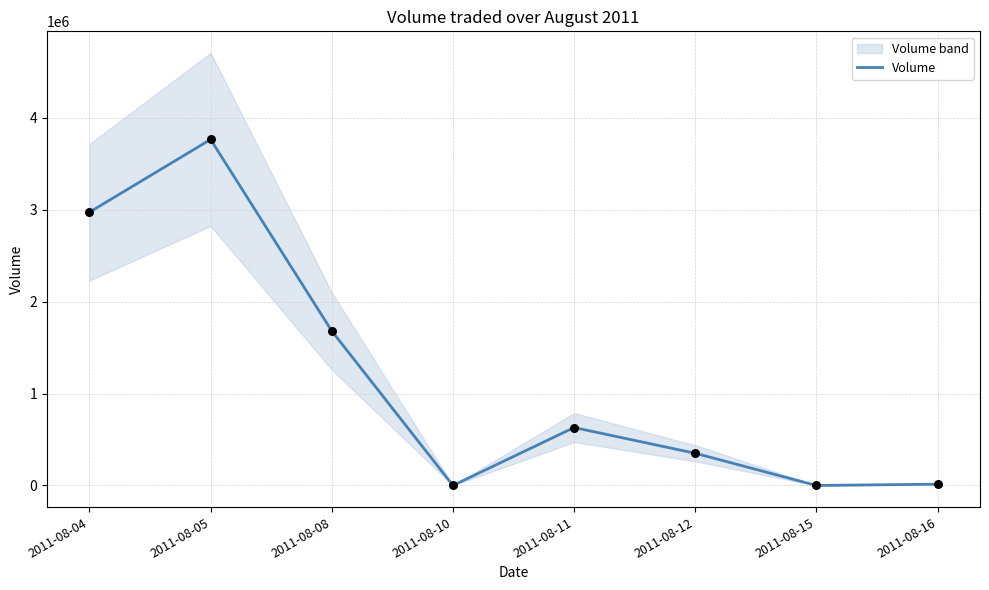

Which has a higher value, 2011-08-04 or 2011-08-10?

2011-08-04